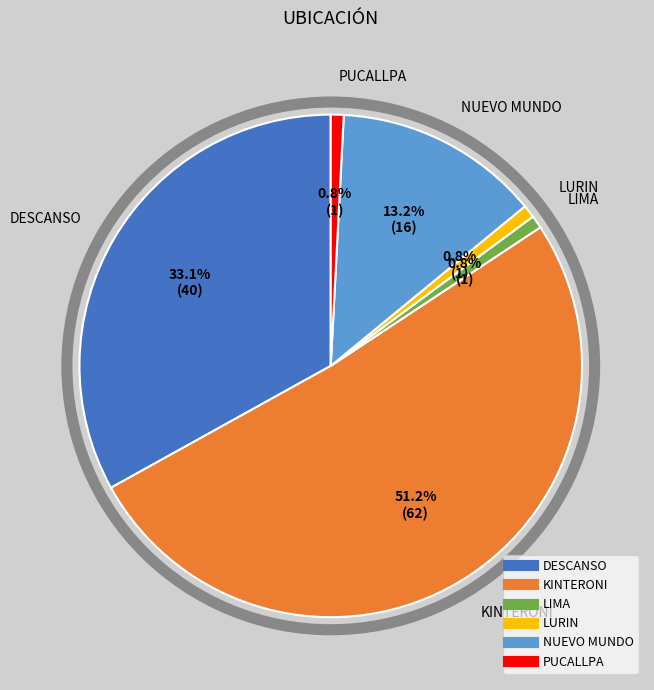

Does any single category account for the majority?

Yes